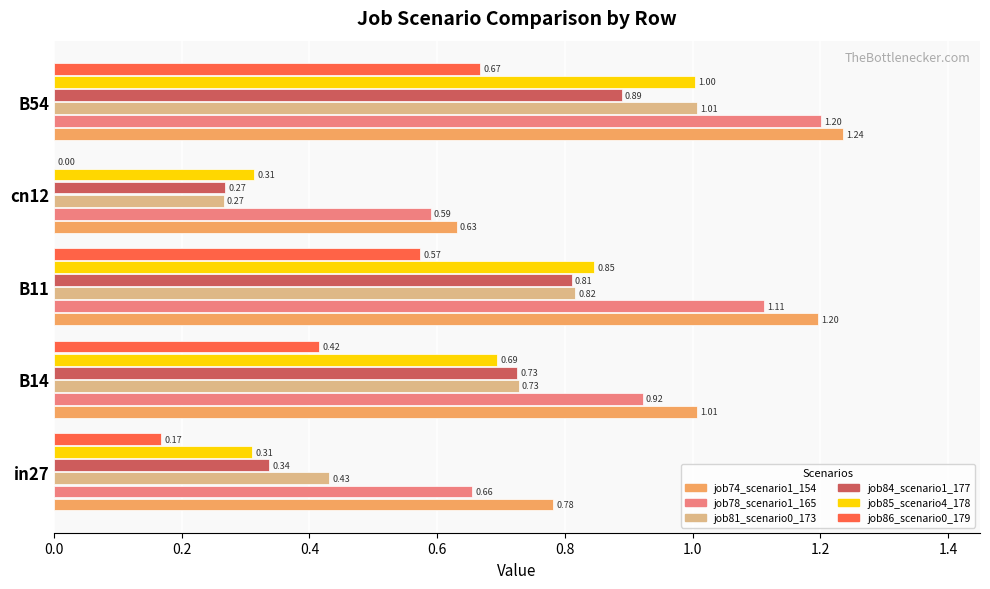

Is the value of job74_scenario1_154 at B54 greater than the value of job84_scenario1_177 at in27?

Yes